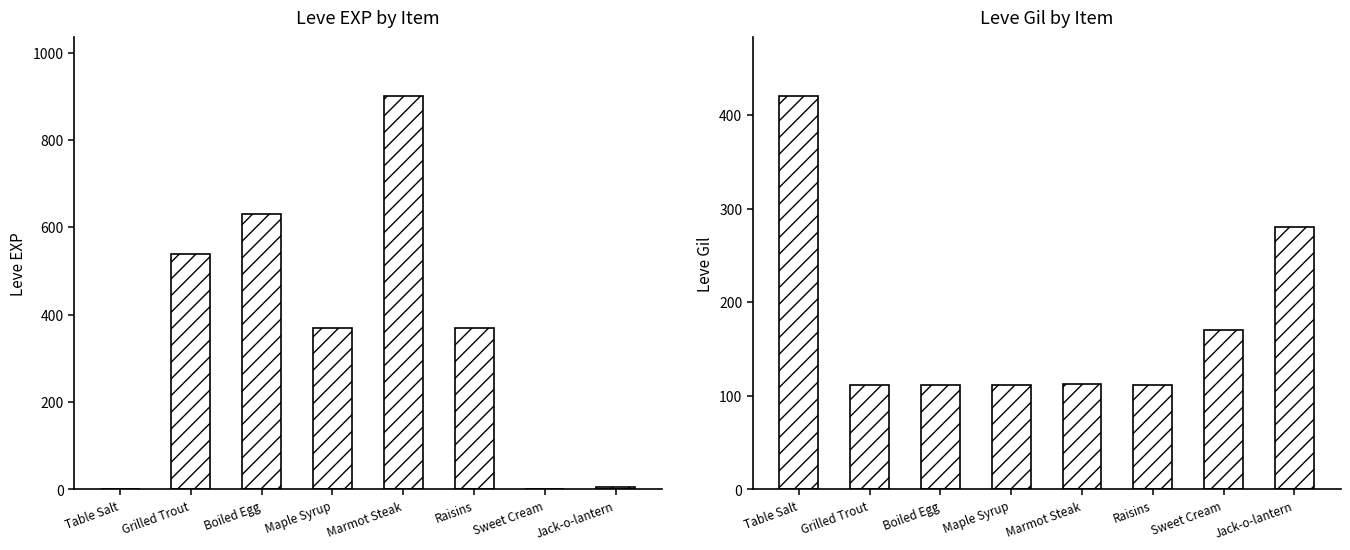

Rank the series at Marmot Steak from lowest to highest value.

Leve Gil, Leve EXP